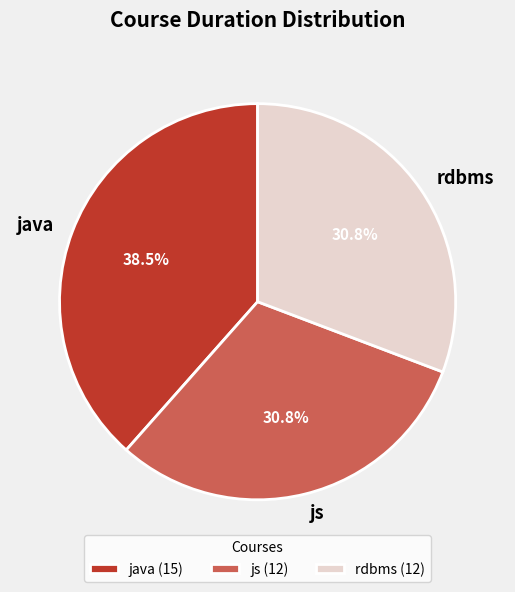

Is there any slice that represents more than half of the pie?

No